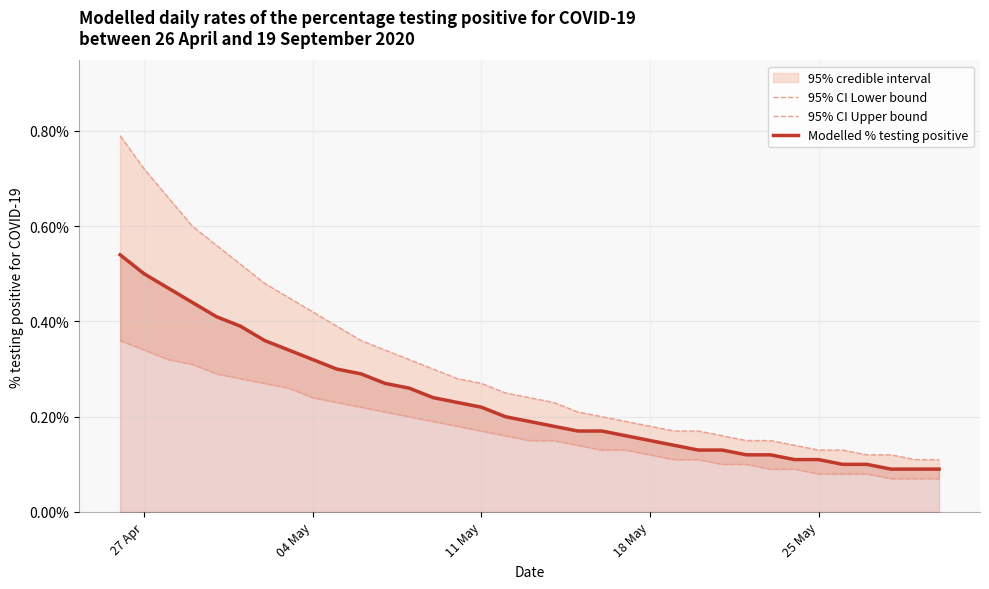

Does the chart display data point markers on the line(s)?

No